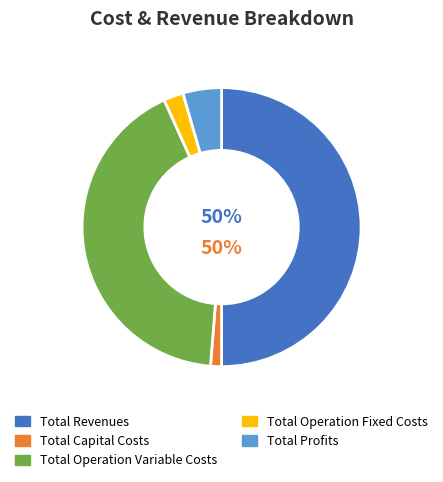

Is it true that Total Capital Costs is 1% of the pie?

True